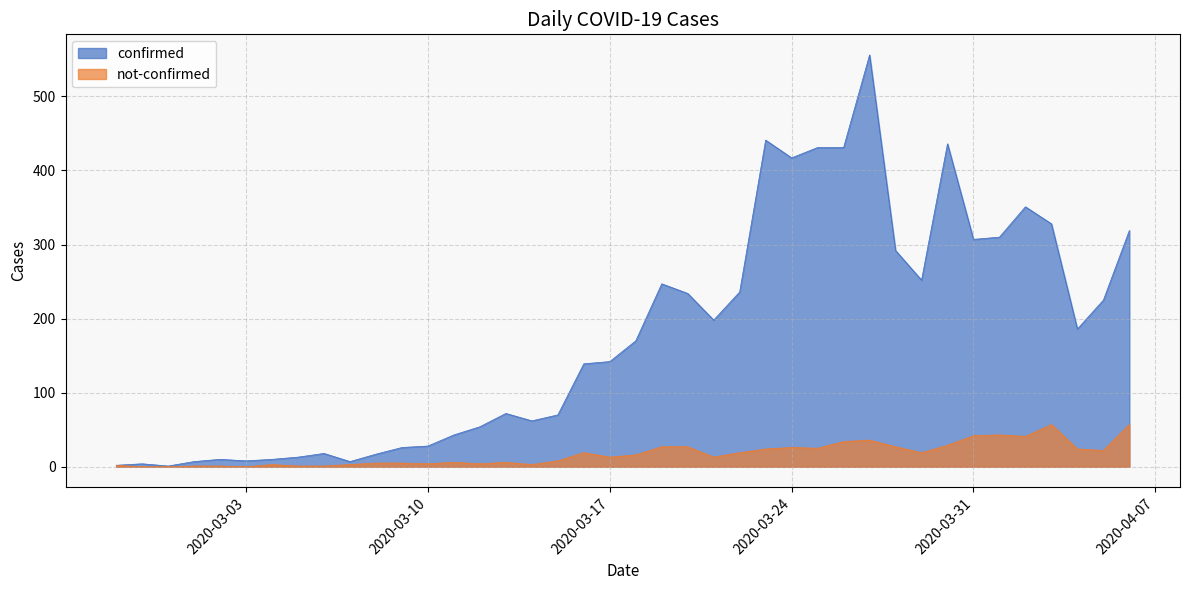

How many values in the confirmed series exceed 170?

19